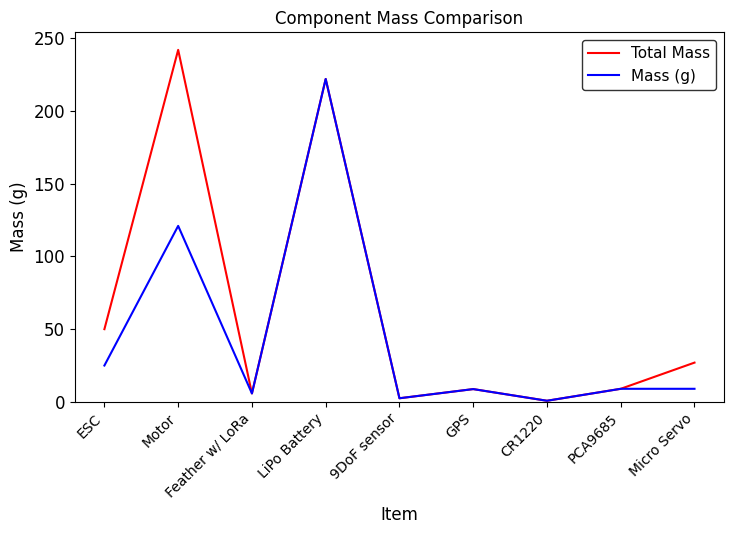

At which category does Total Mass reach its first local peak?

Motor